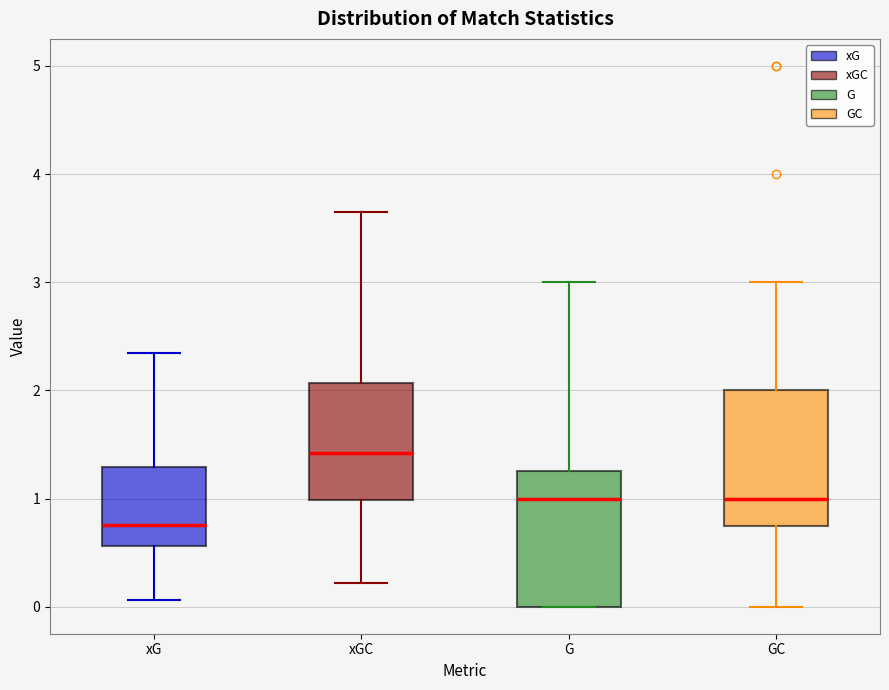

Where is the lower edge of the box for GC on the y-axis? The values are not printed on the chart, so give them approximately, as read against the axis.

0.8